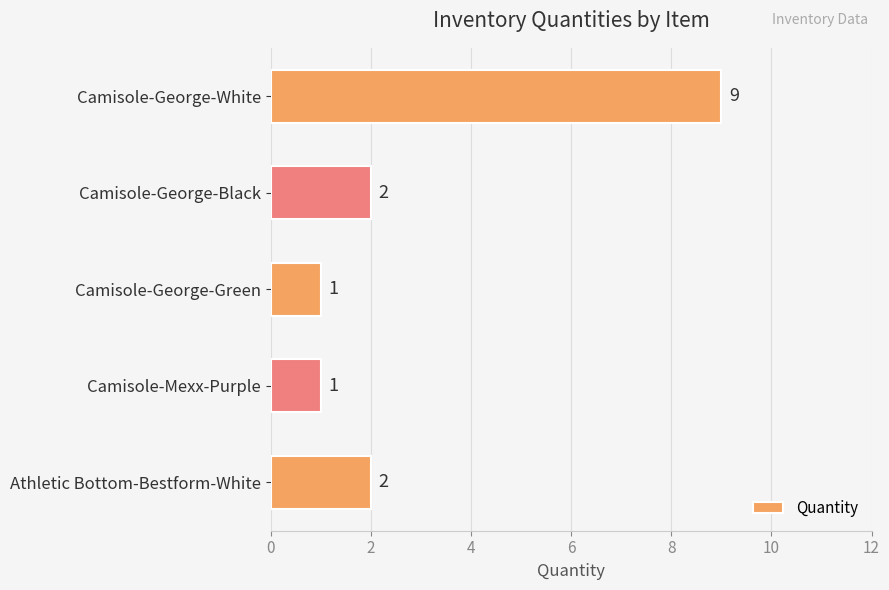

How many values are between 1 and 2?

4